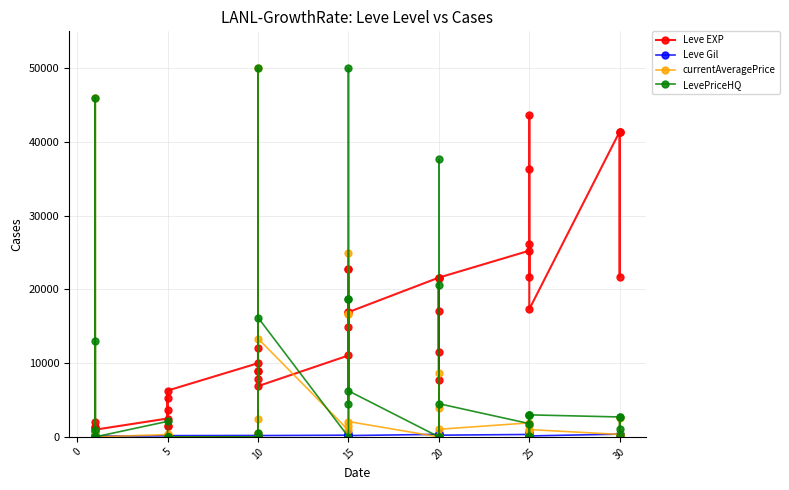

What is the sum of all LevePriceHQ values?

307328.6